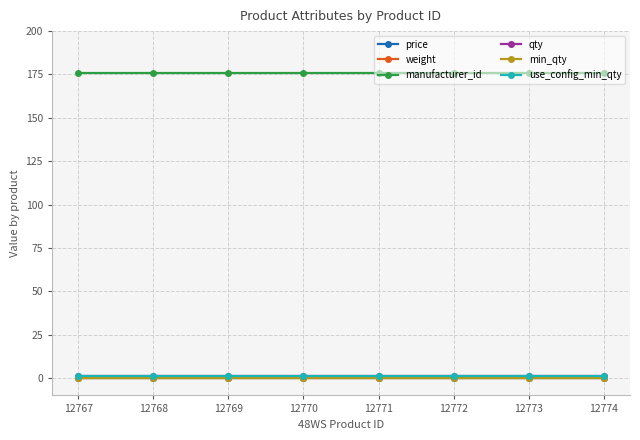

List the labels in order of manufacturer_id value, largest first.

12767, 12768, 12769, 12770, 12771, 12772, 12773, 12774